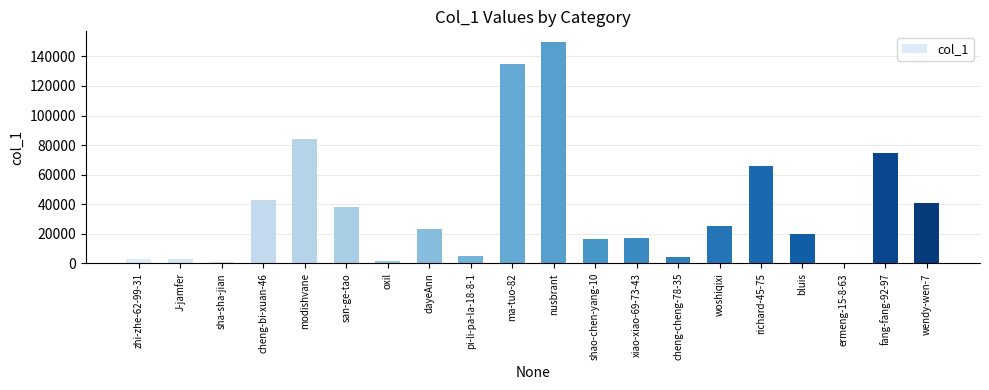

What is the change in value from J-jamfer to bluis?

+16874